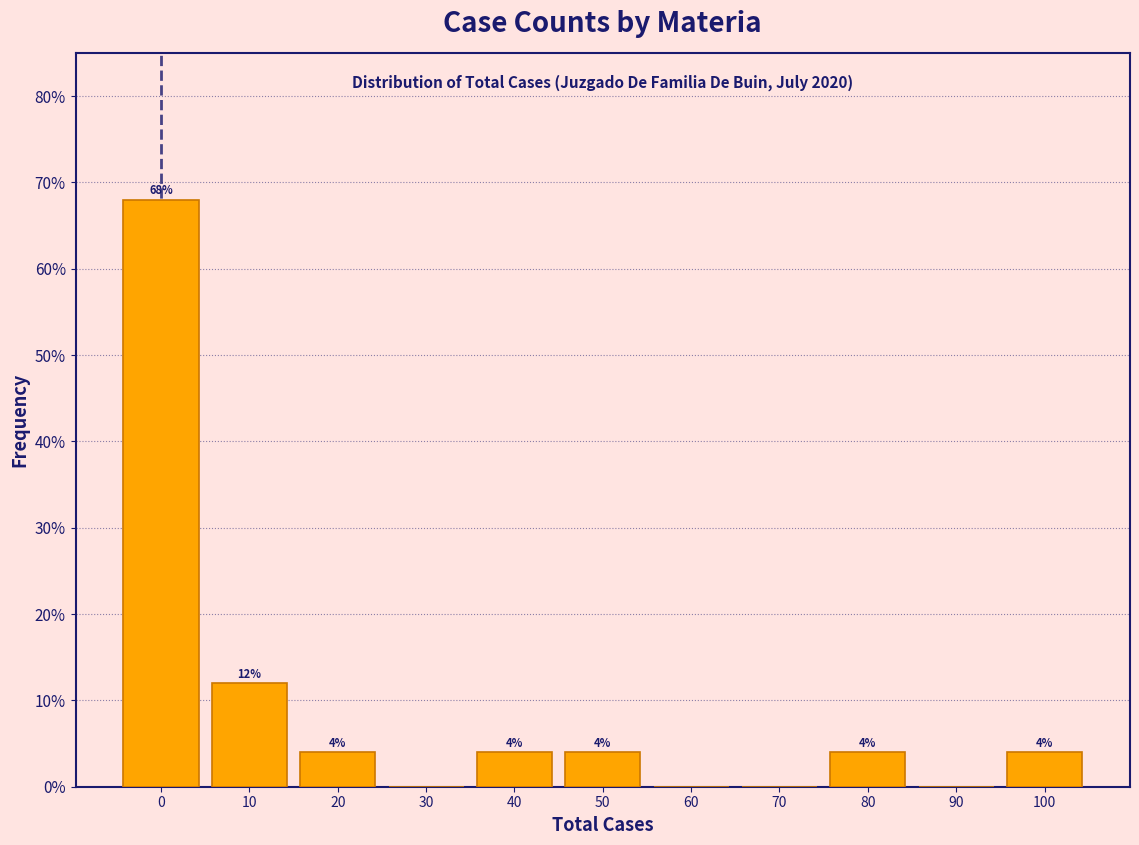

Reading left to right, extract all data points from this chart.

0=68	10=12	20=4	30=0	40=4	50=4	60=0	70=0	80=4	90=0	100=4